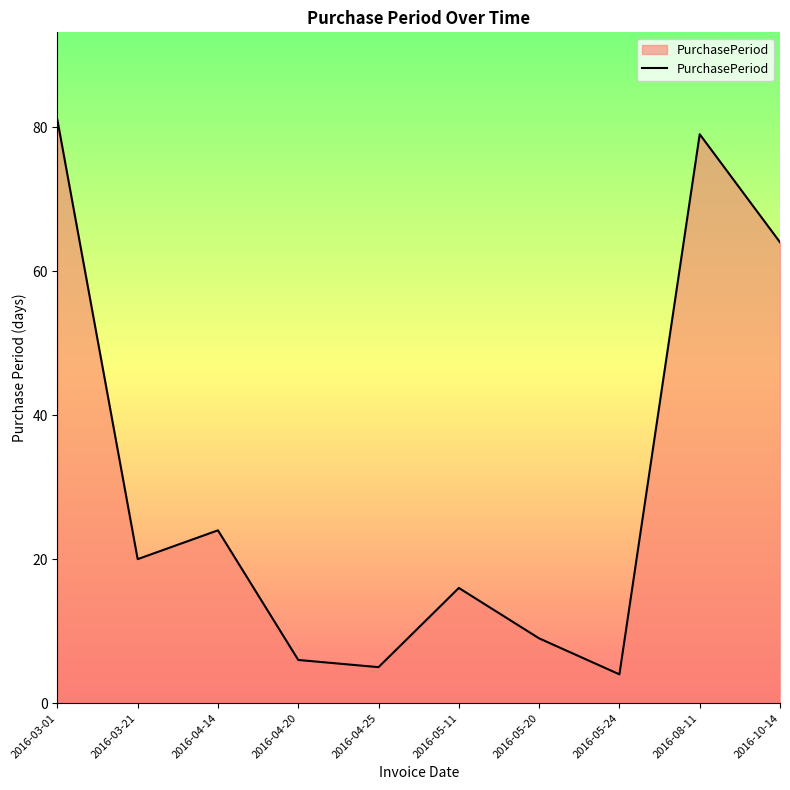

Does the chart display data point markers on the line(s)?

No